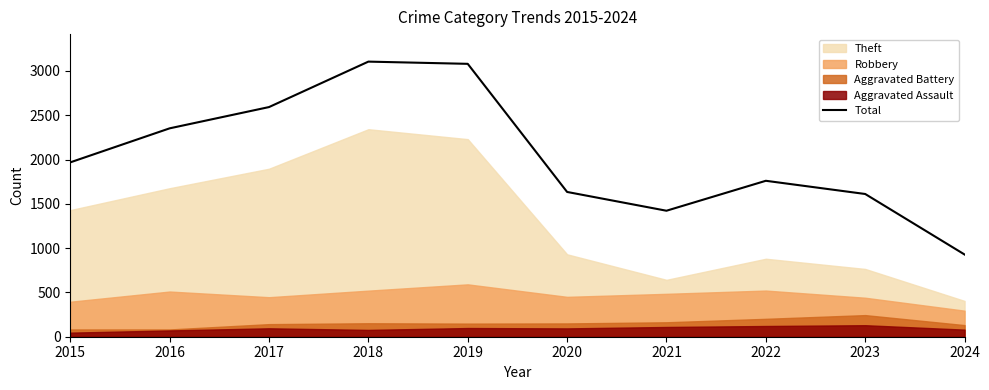

Which category has the highest value across all series?

2018